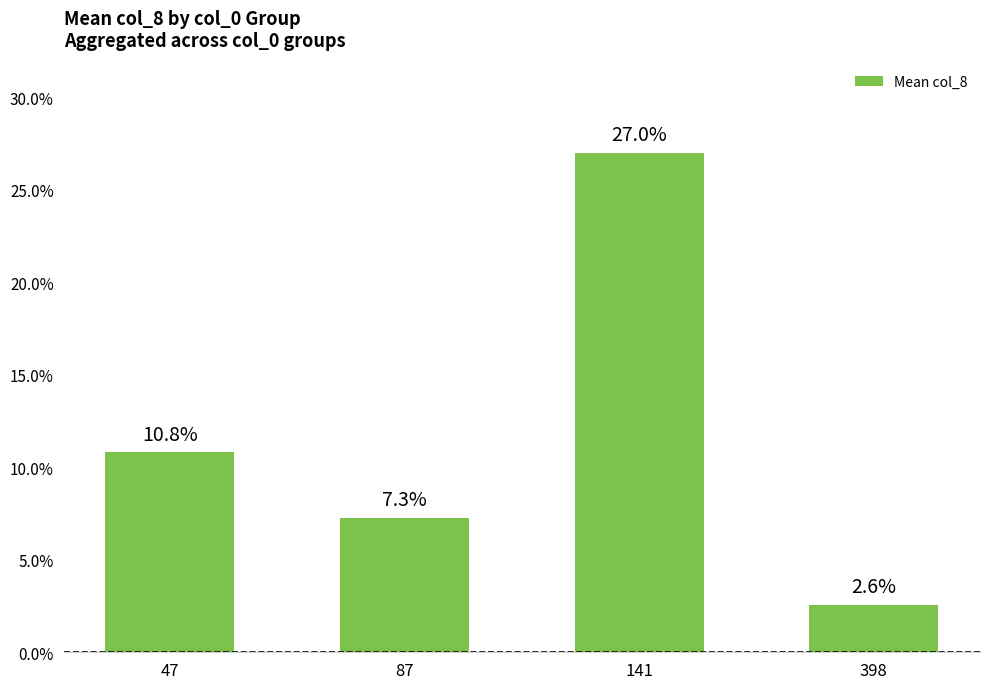

What is the difference between the values at 47 and 398?

8.2